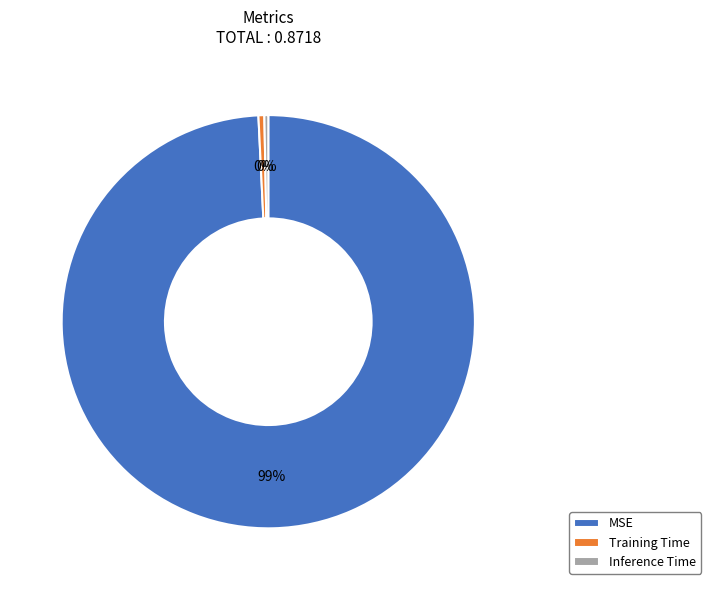

Is the sum of Training Time and Inference Time greater than half?

No